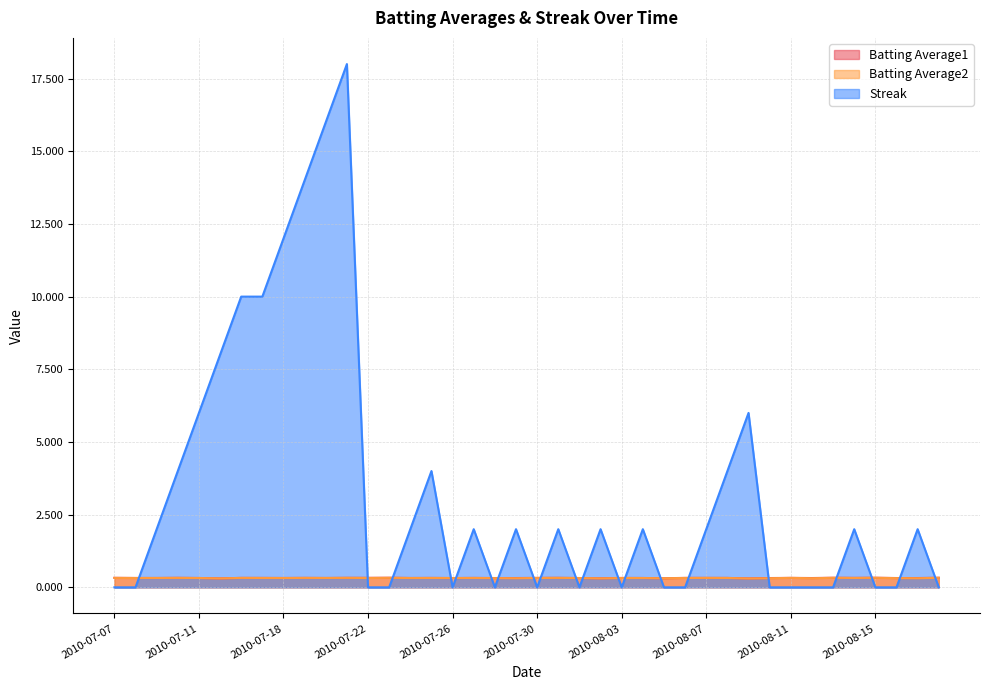

What is the sum of the Streak values at 2010-08-08 and 2010-07-29?

6.0